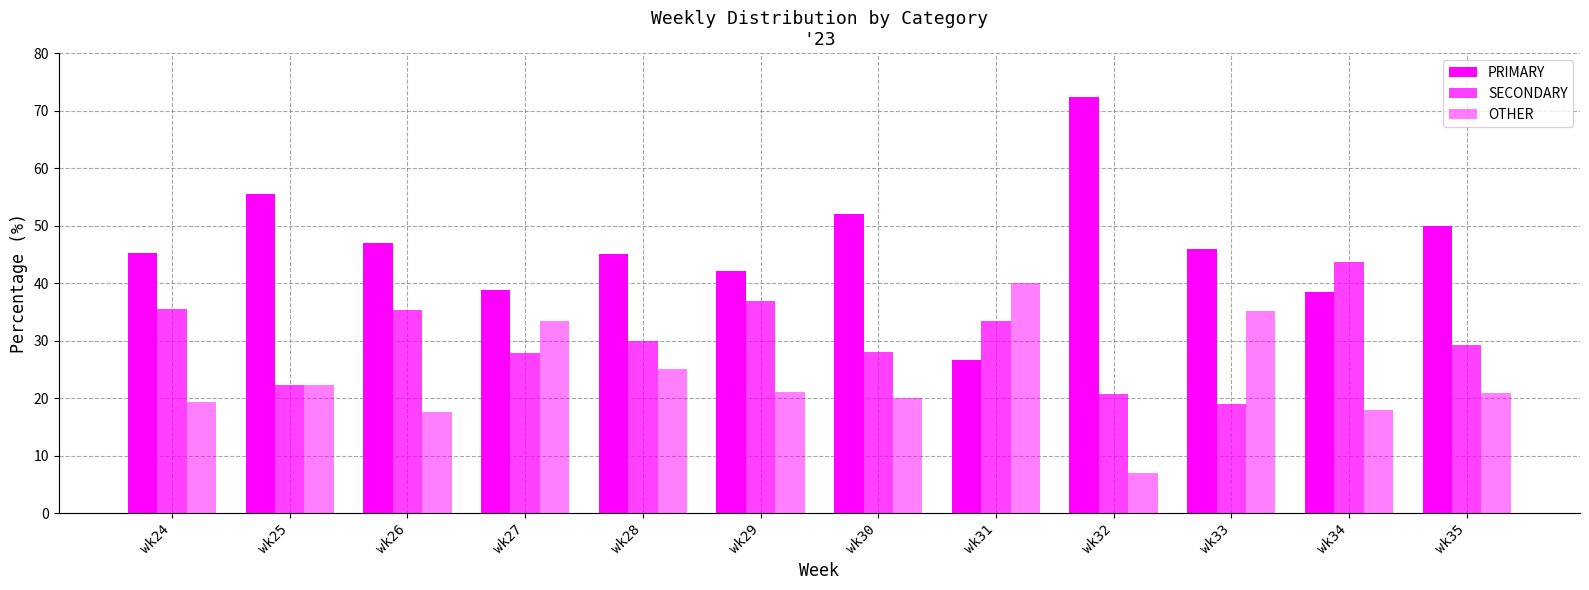

True or false: SECONDARY has a value of 7.4 at wk26.

False